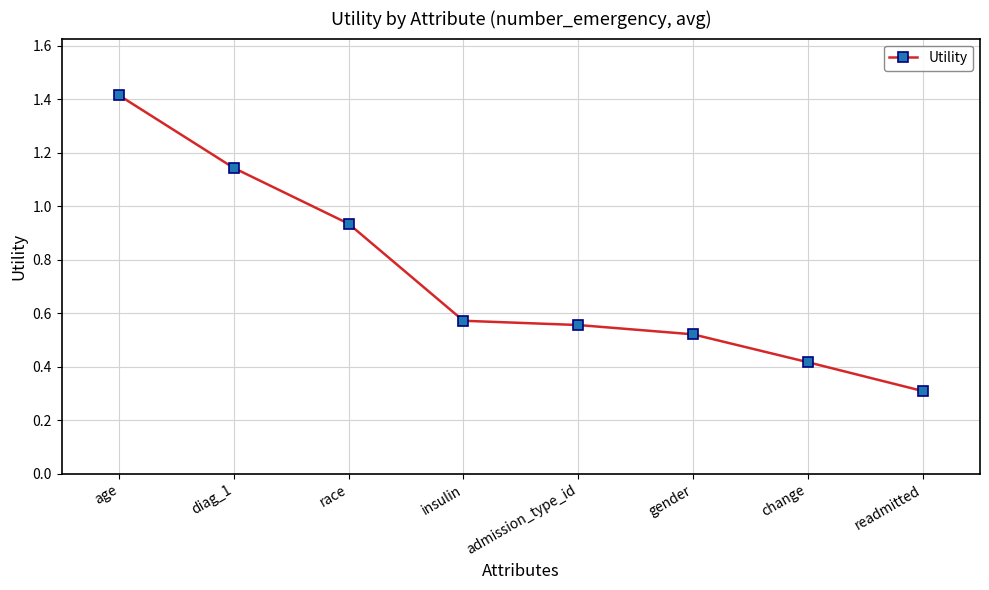

Does the chart display data point markers on the line(s)?

Yes